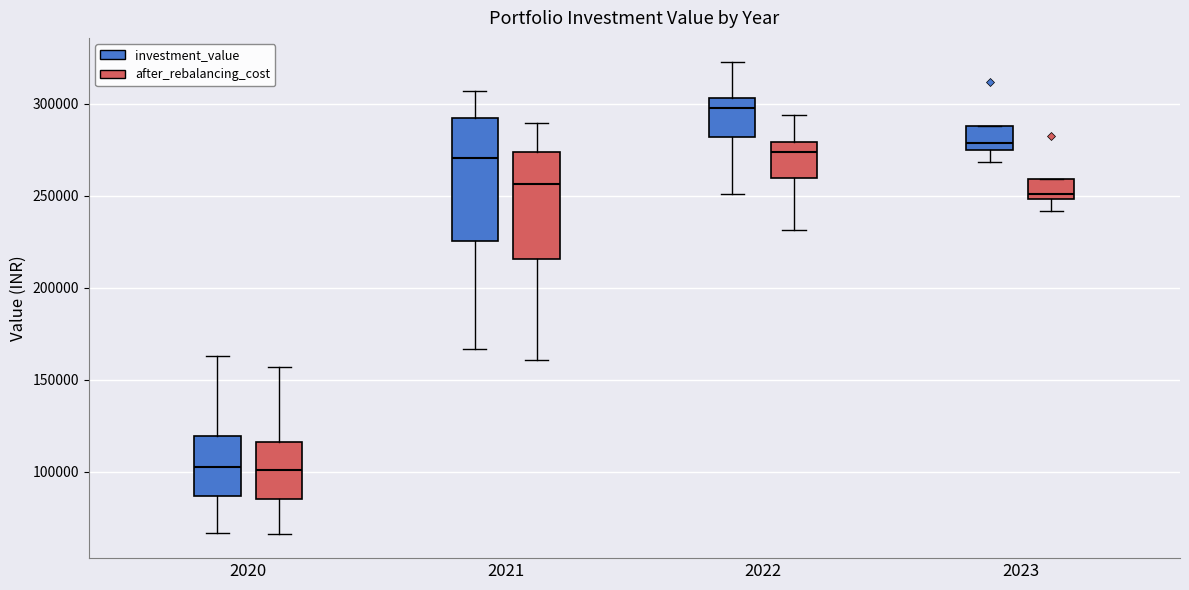

Which box is the tallest, from its lower edge to its upper edge?

2021 (investment_value)